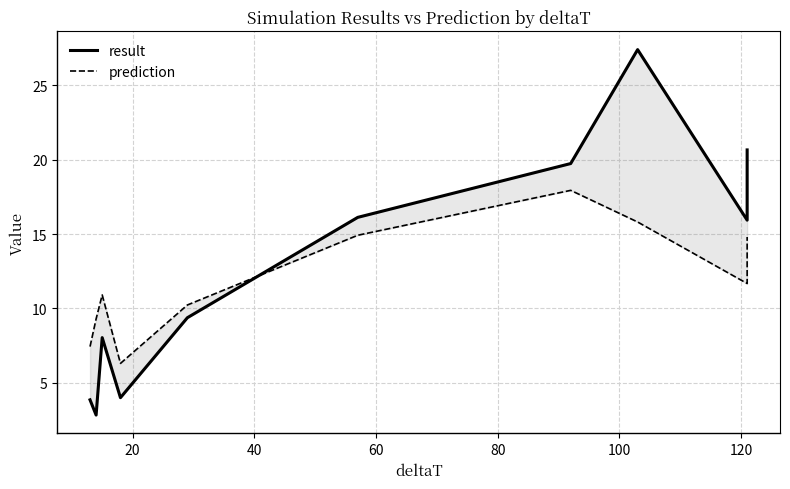

Rank the series by their maximum value, from lowest to highest.

prediction, result